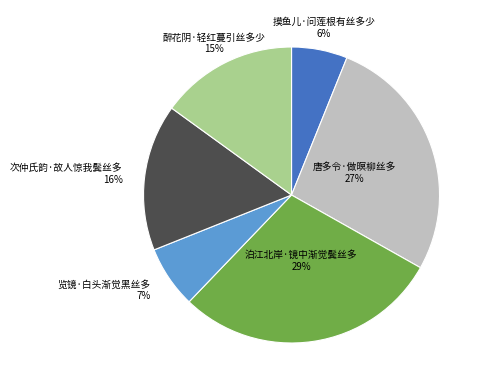

What percentage is the 唐多令·做暝柳丝多 slice, to the nearest percent?

27%